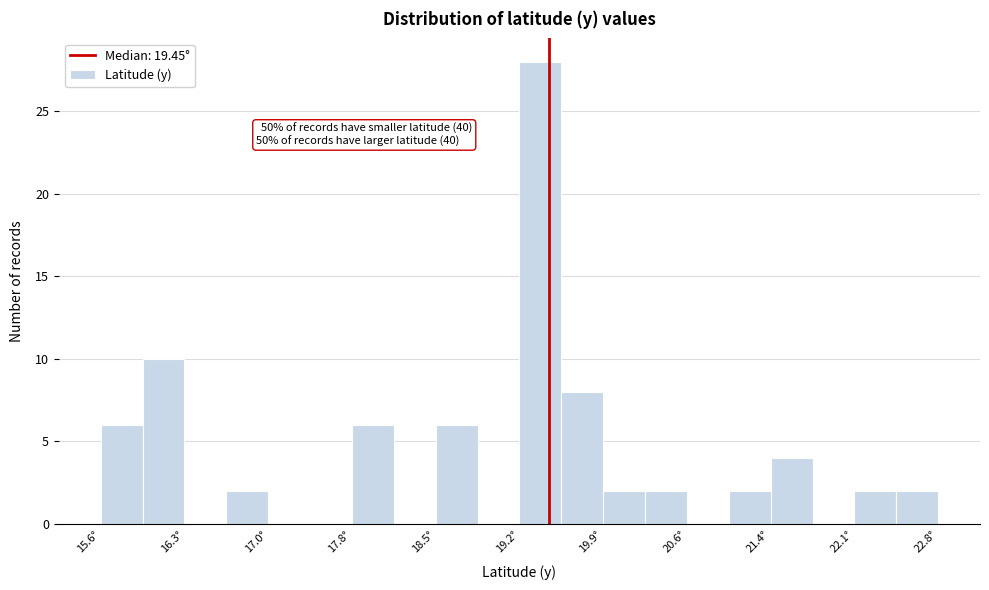

Around what value on the x-axis is the tallest bar? Give the approximate position of its centre, as read against the axis.

19.4